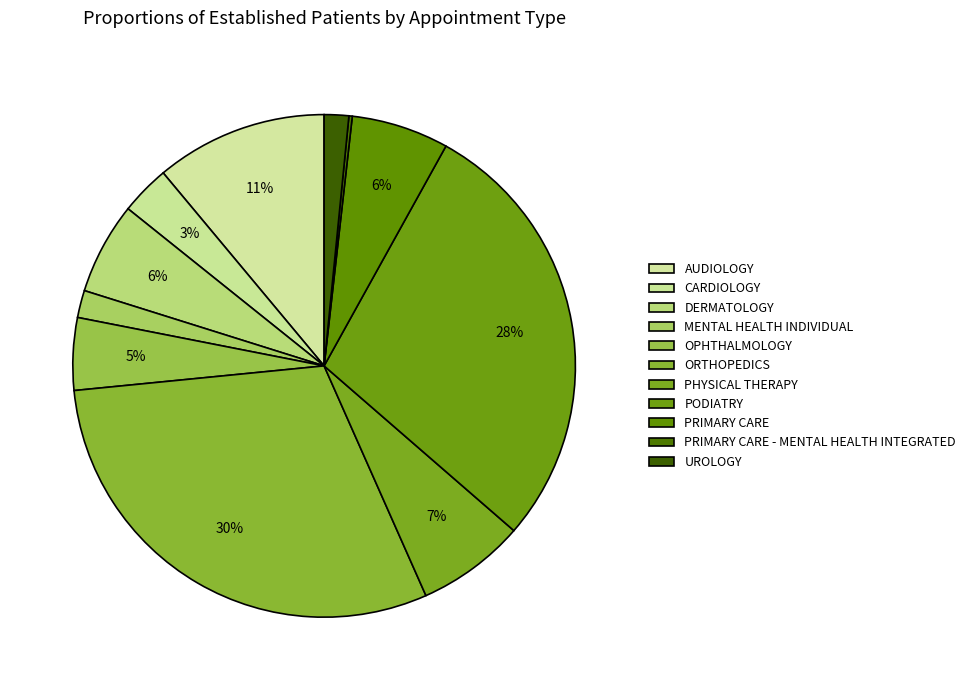

True or false: PRIMARY CARE accounts for 1% of the total.

False